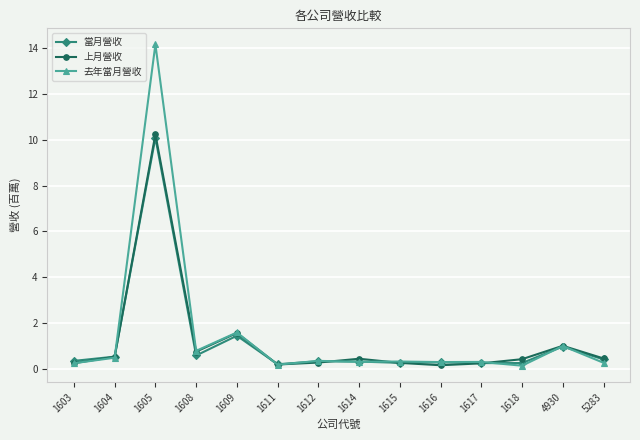

Between 1609 and 4930, which series saw the biggest shift?

去年當月營收